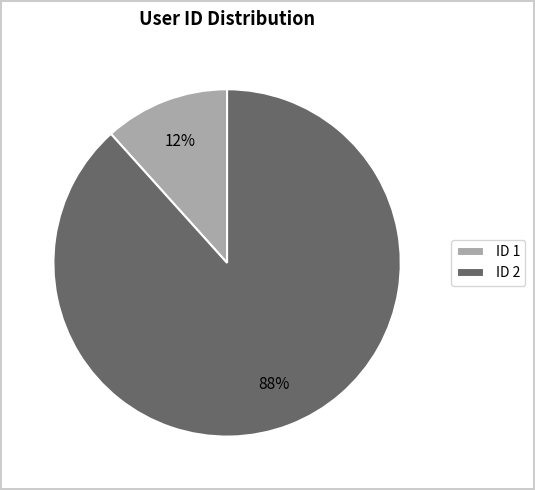

Which category has the smallest portion of the pie?

ID 1